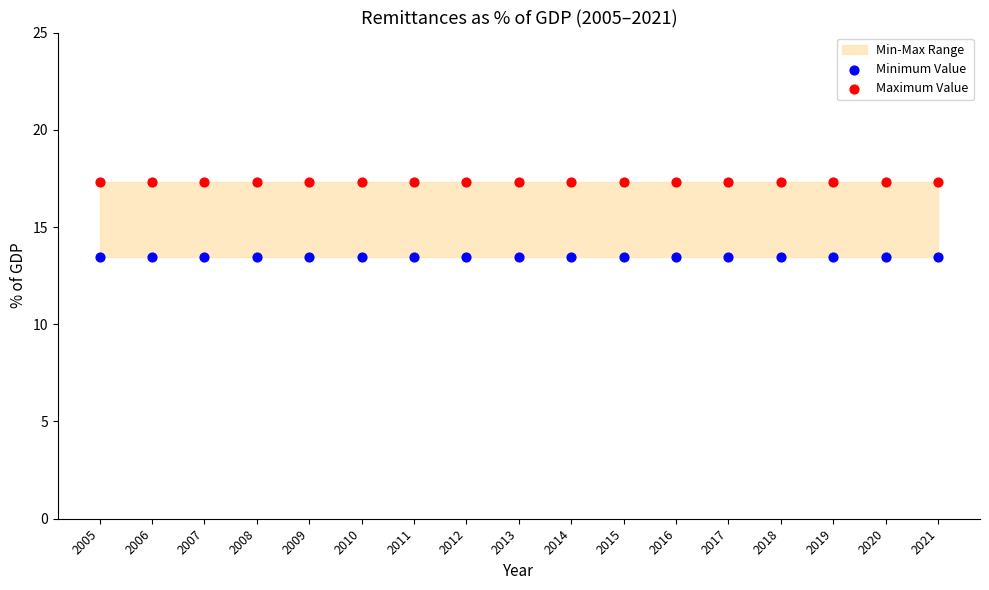

Which series contains the highest Y value?

Maximum Value